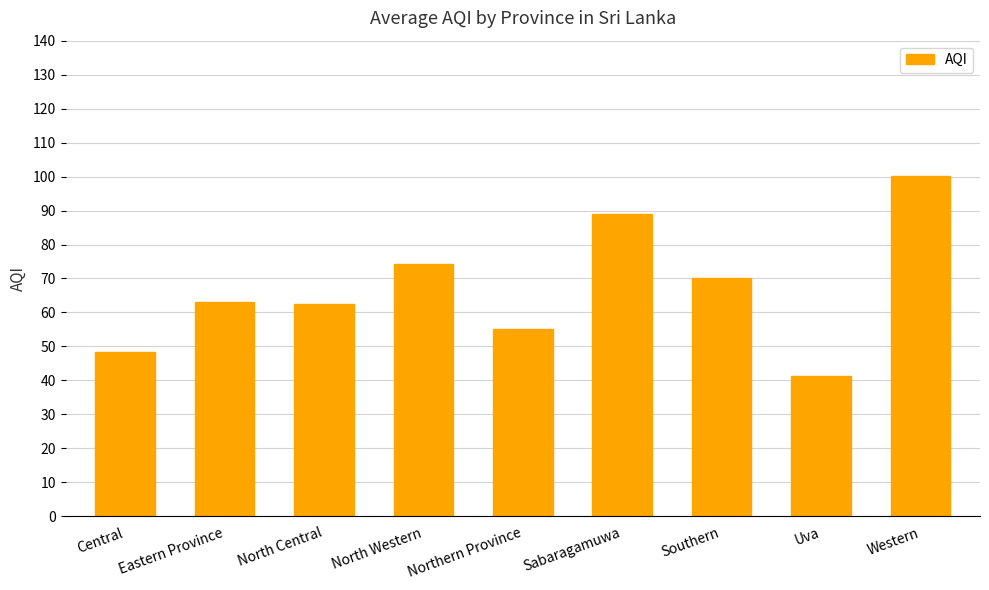

What value does the data have at North Western?

74.3